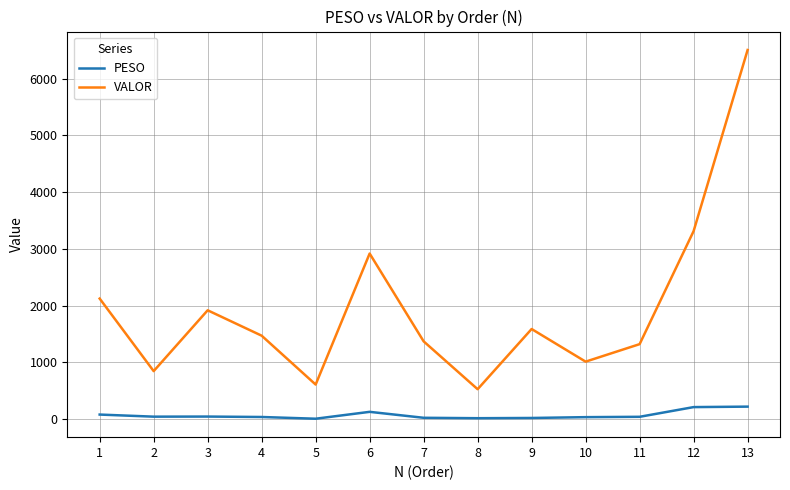

Which series changed the most between 3 and 5?

VALOR